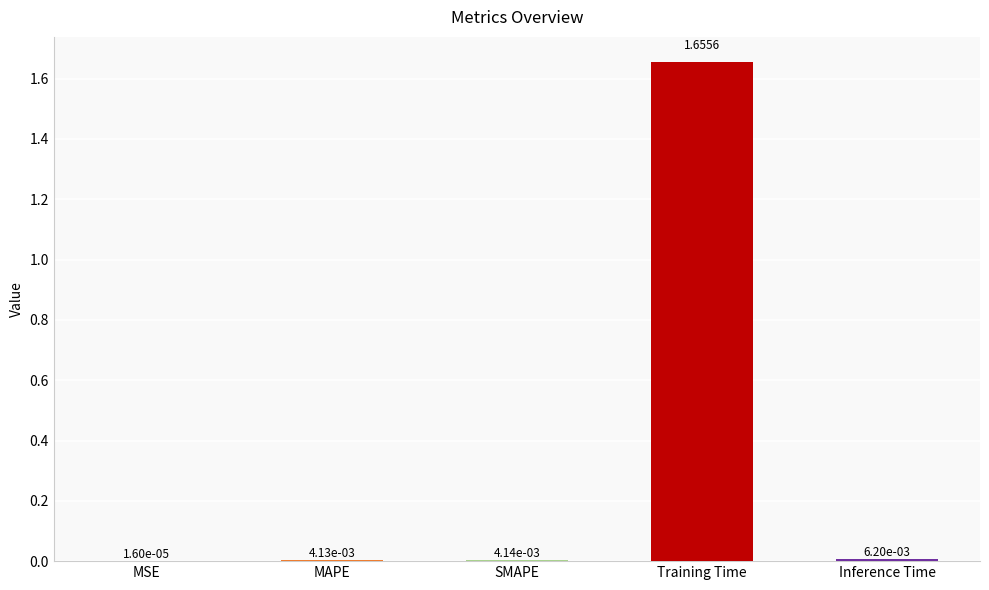

Which category has the highest value across all series?

Training Time